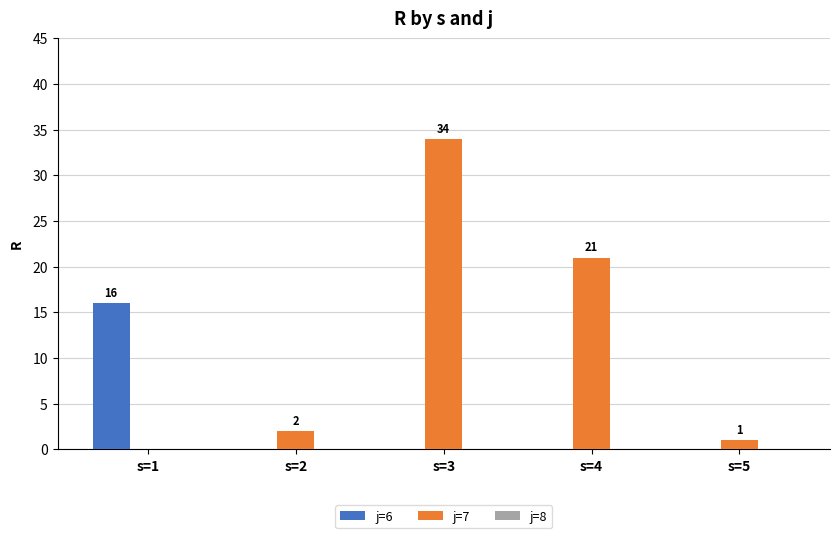

Which category has the highest value across all series?

s=3